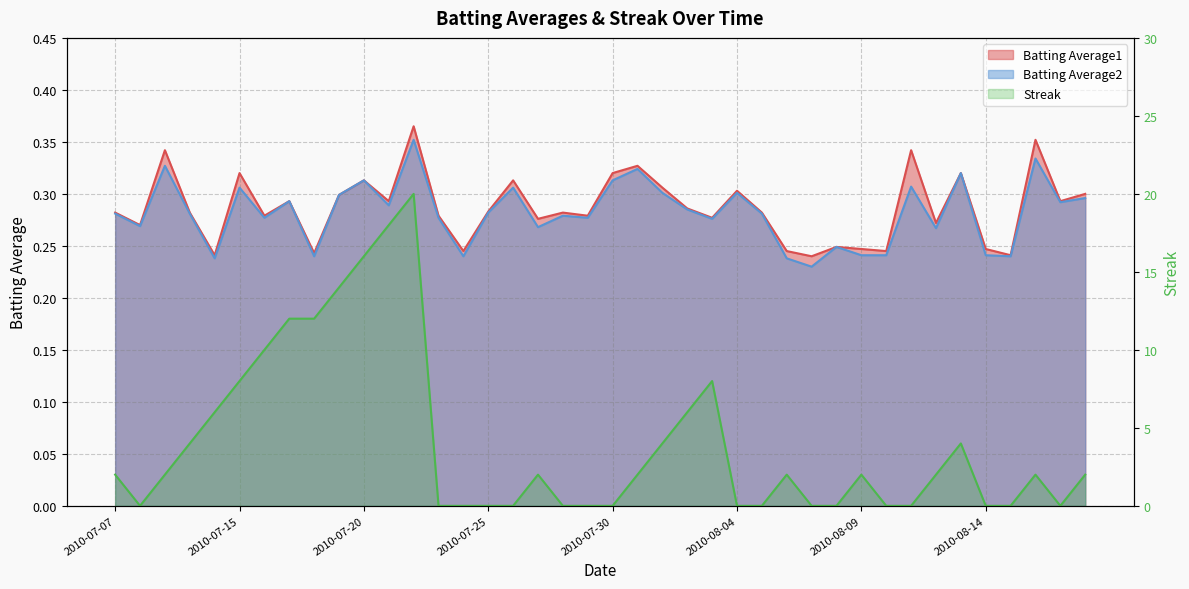

At how many categories does at least one series exceed 5?

11